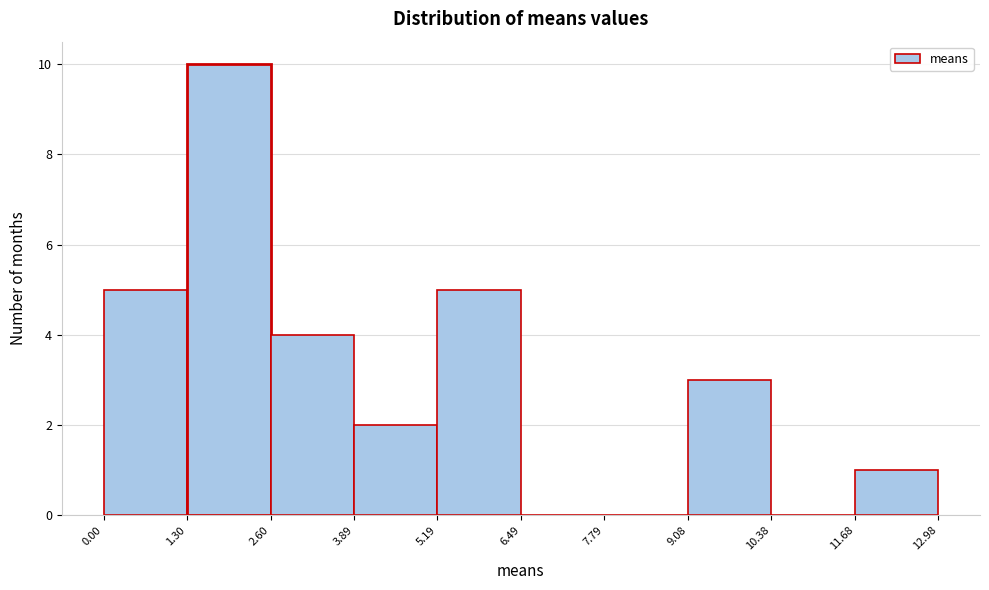

Reading left to right, transcribe this chart: for each bar, give the range it covers on the x-axis and its height. The values are not printed on the chart, so give them approximately, as read against the axis.

0.00 to 1.30: 5
1.30 to 2.60: 10
2.60 to 3.89: 4
3.89 to 5.19: 2
5.19 to 6.49: 5
6.49 to 7.79: 0
7.79 to 9.08: 0
9.08 to 10.38: 3
10.38 to 11.68: 0
11.68 to 12.98: 1